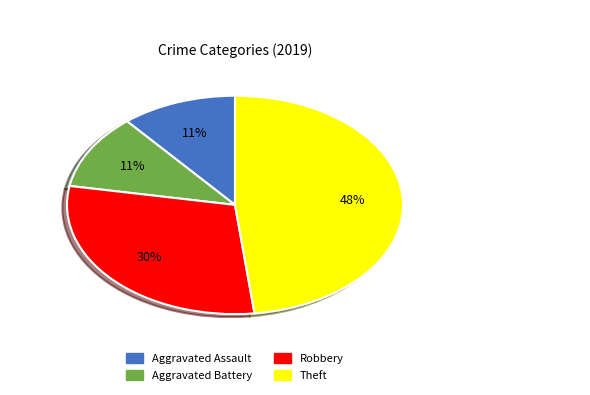

Do Aggravated Battery and Theft together represent more than half of the pie?

Yes